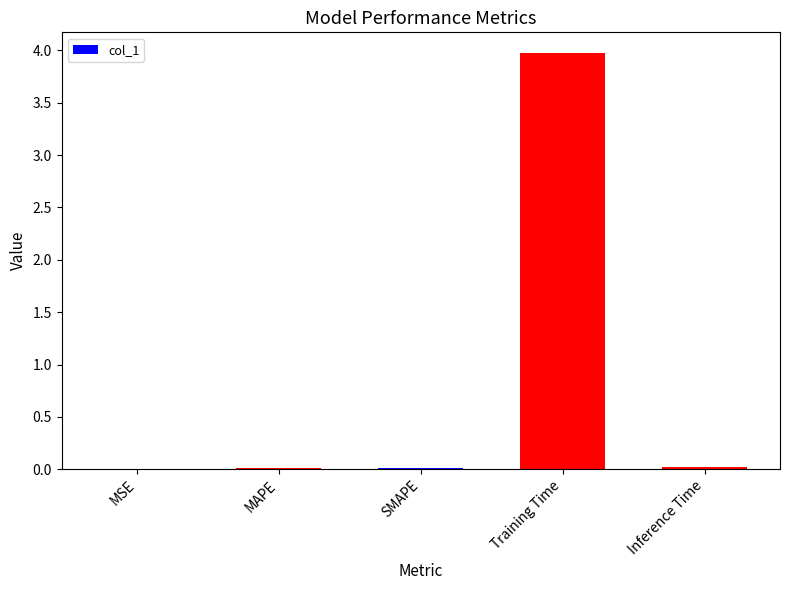

What is the greatest value displayed?

4.0